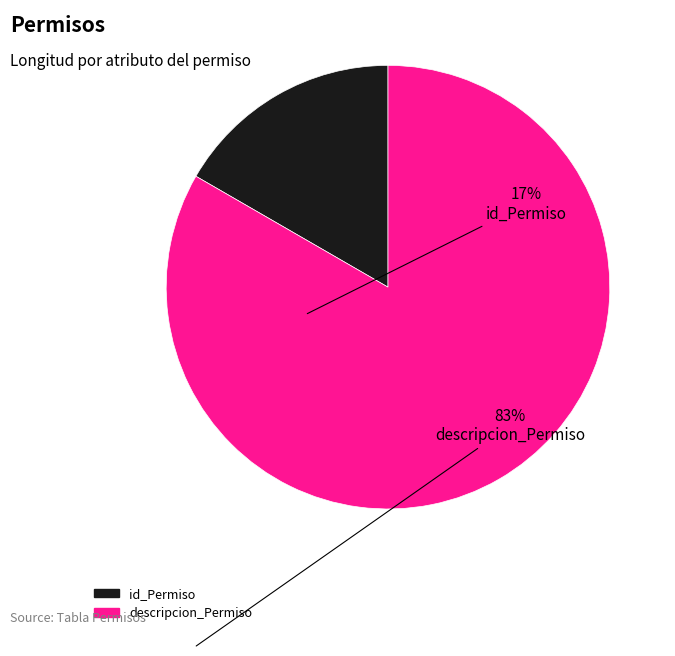

What is the largest slice in the pie chart?

descripcion_Permiso